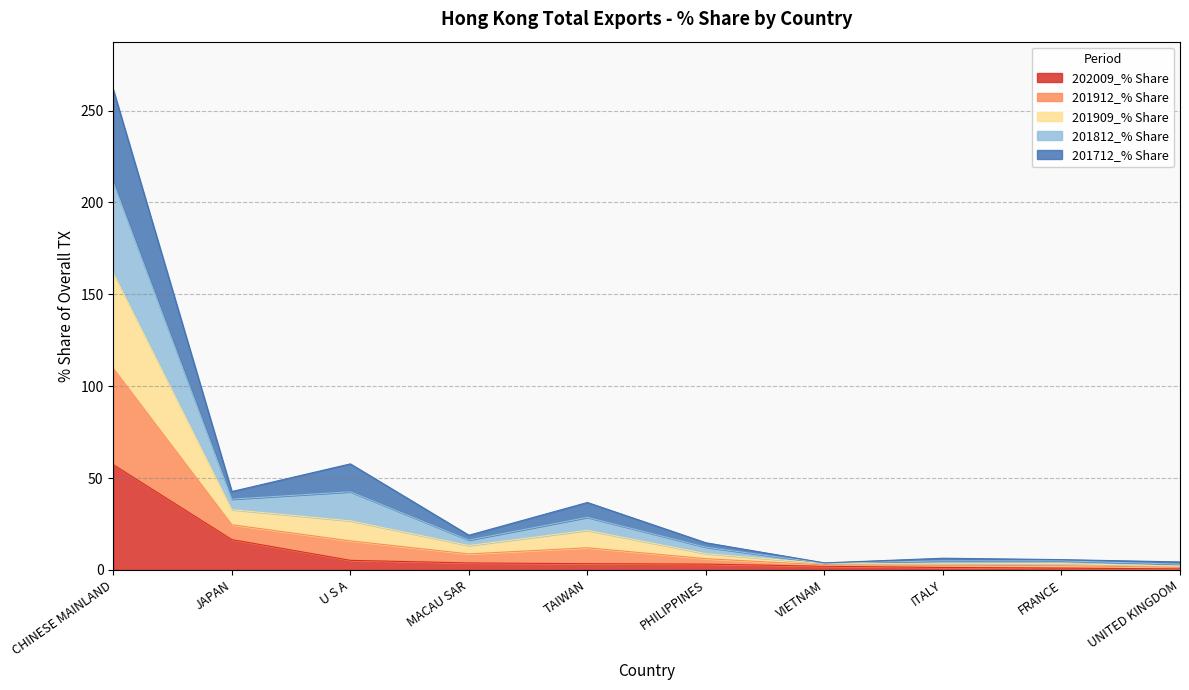

What is the maximum value for 202009_% Share?

57.3